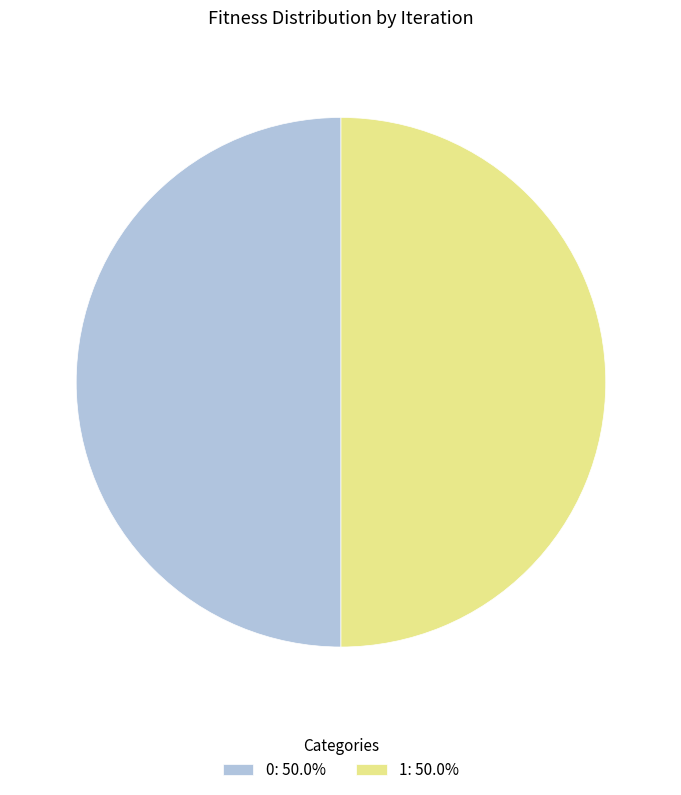

Approximately how many times larger is the value at 1 compared to 0?

1.0